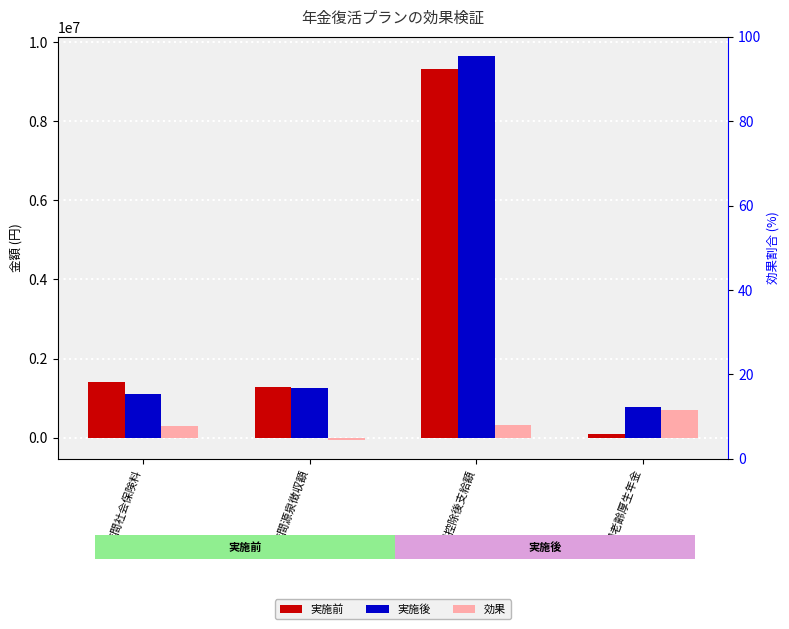

Rank the series by their maximum value, from lowest to highest.

効果, 実施前, 実施後